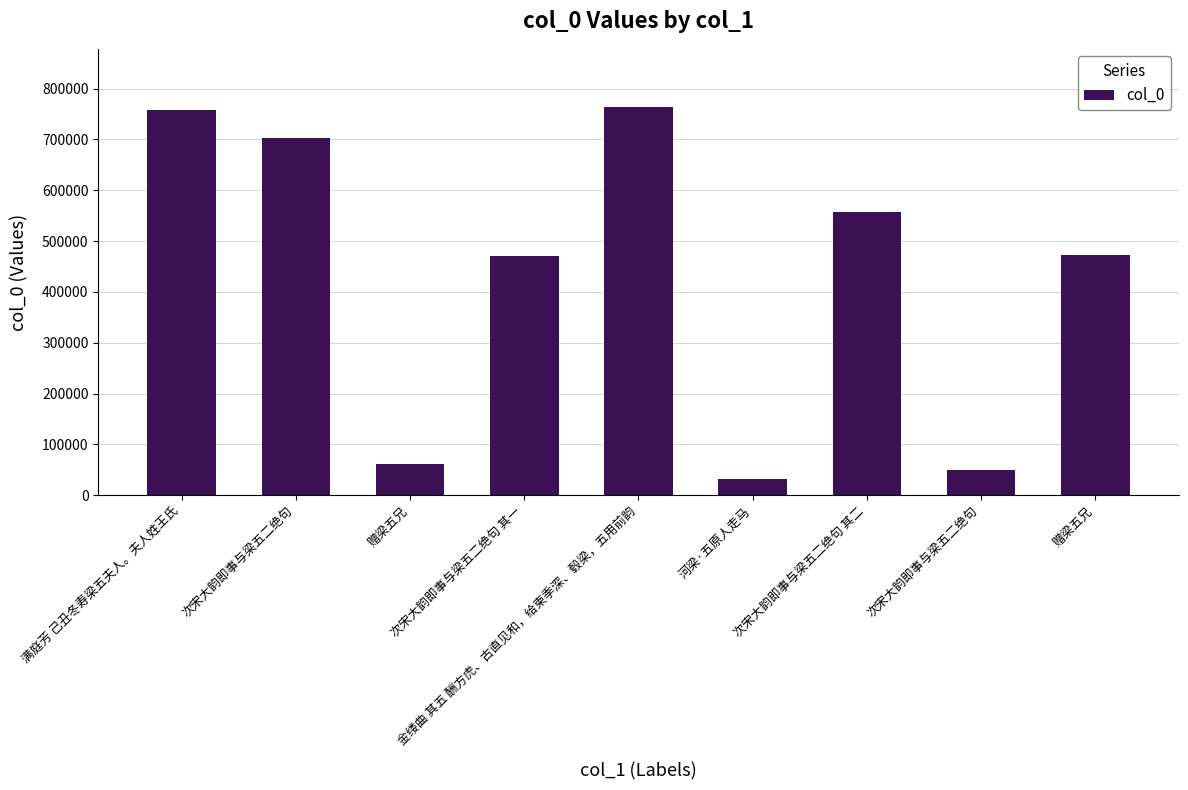

What is the label of the 4th bar from the left?

次宋大韵即事与梁五二绝句 其一